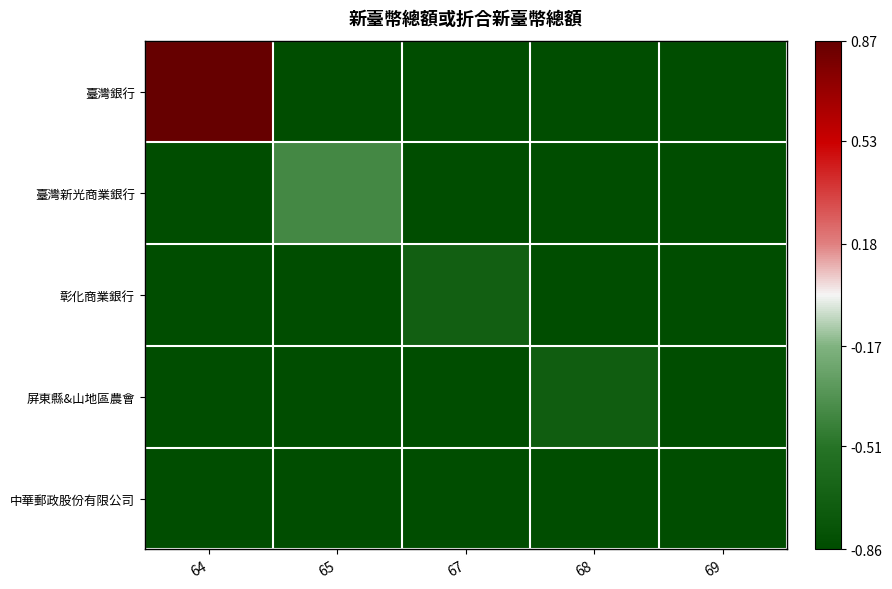

Which has a higher value, 69 or 67?

69